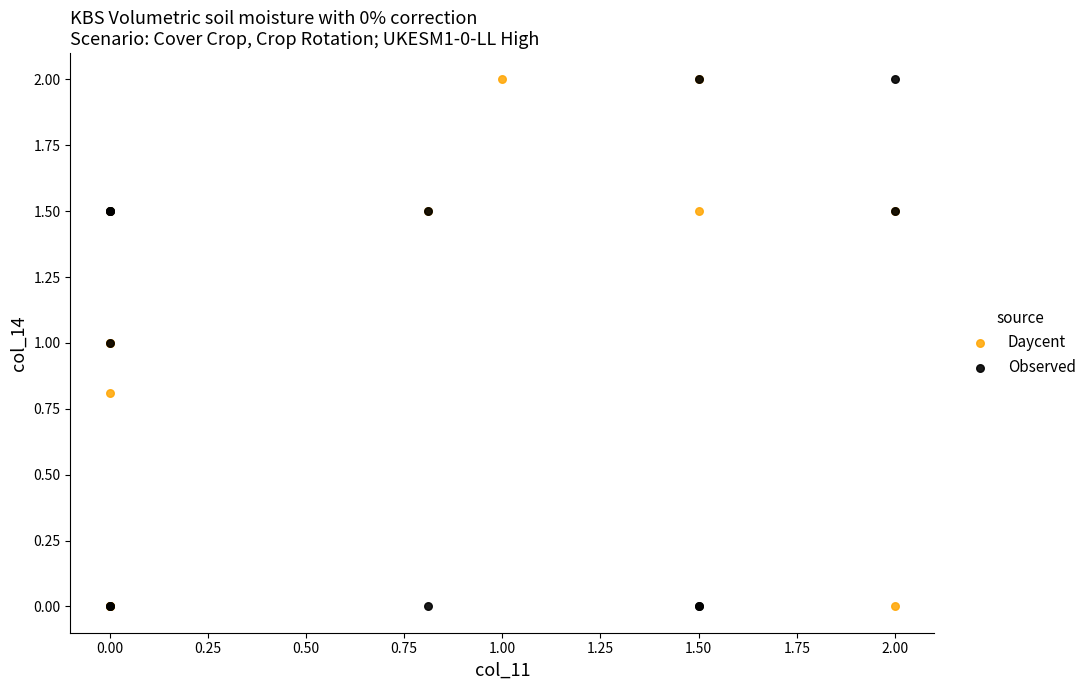

What are all the series names shown in the legend?

Daycent, Observed